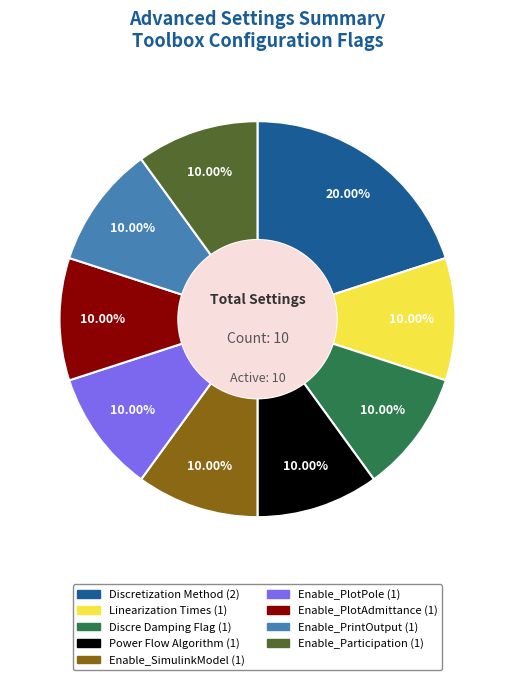

Is there any slice that represents more than half of the pie?

No